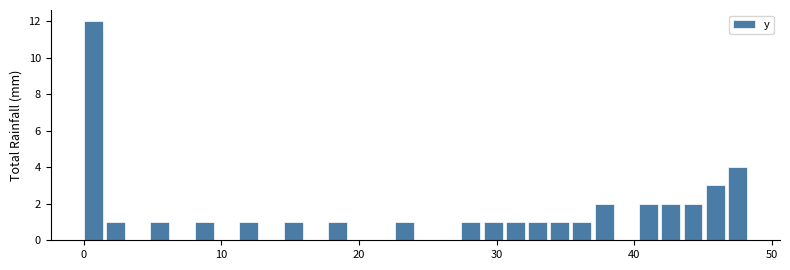

Read against the x-axis, roughly where is the centre of the tallest bar?

1